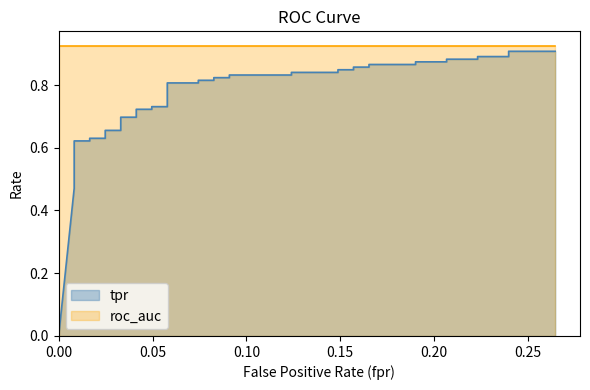

Between 3 and 37, which is larger?

37